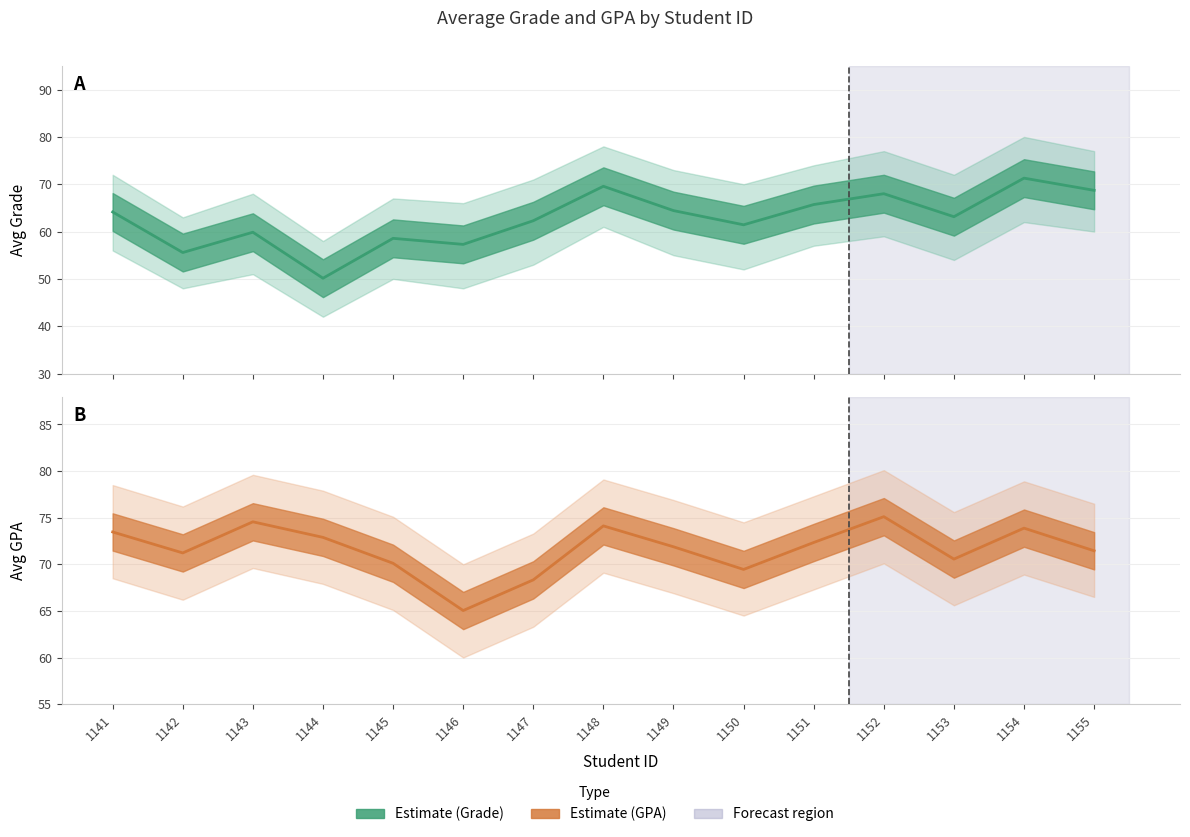

Reading left to right, transcribe all the data shown in this chart.

Avg Grade: 64.1	55.6	59.9	50.1	58.6	57.3	62.3	69.6	64.4	61.4	65.7	68.0	63.1	71.3	68.7
Avg GPA: 73.5	71.2	74.6	72.9	70.1	65.0	68.3	74.1	71.9	69.5	72.3	75.1	70.6	73.9	71.5